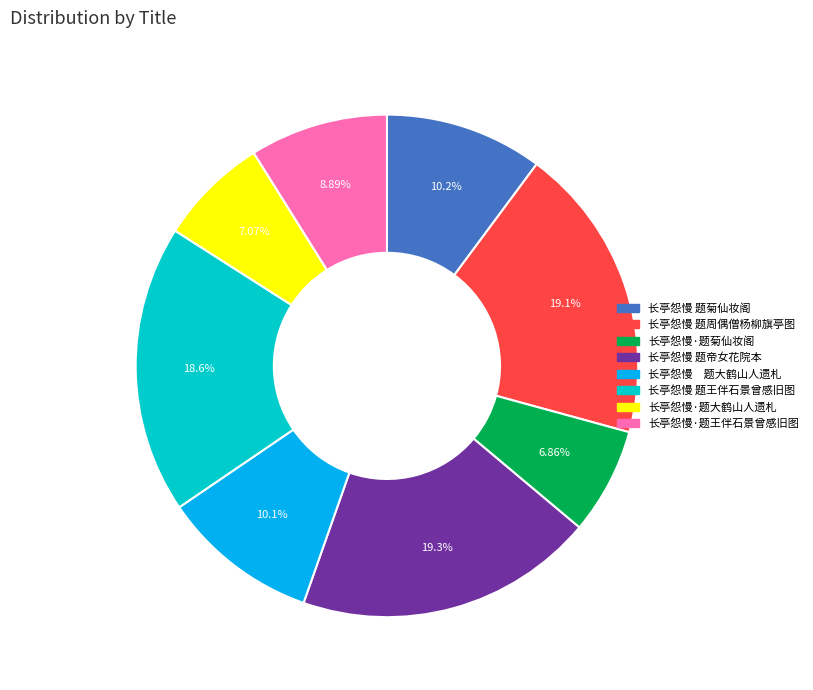

Combined, do 长亭怨慢 题王伴石景曾感旧图 and 长亭怨慢·题王伴石景曾感旧图 account for over 50%?

No